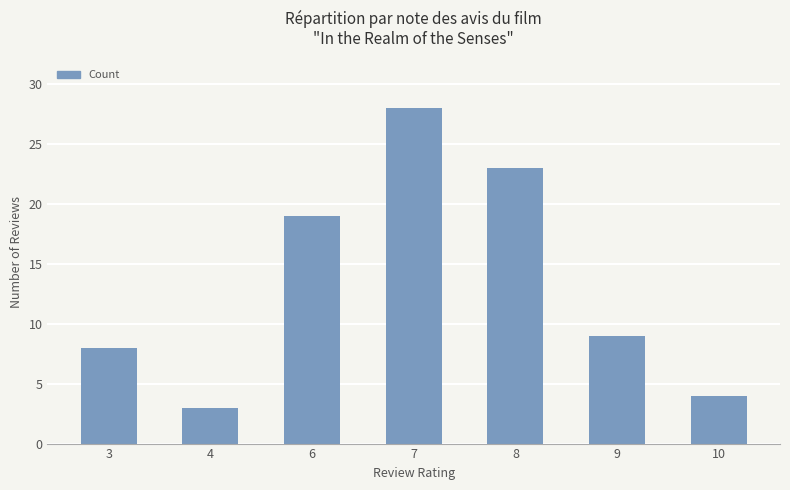

What is the average value?

13